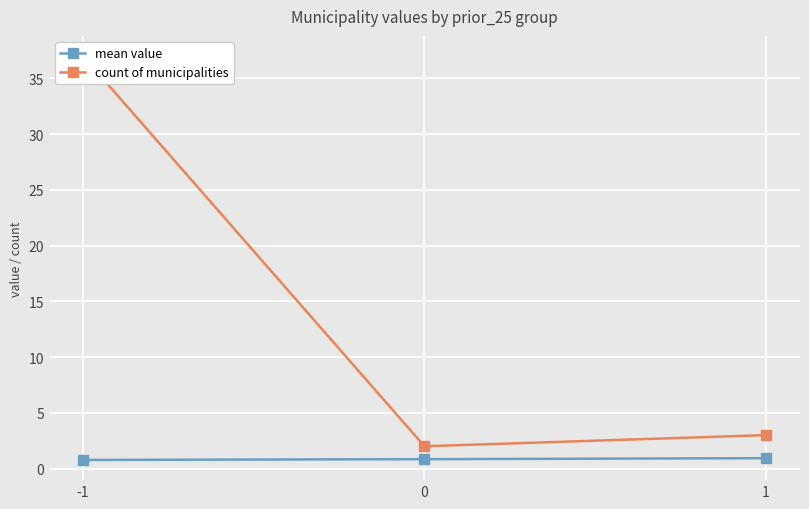

Reading left to right, transcribe all the data shown in this chart.

mean value: -1=0.8	0=0.8	1=0.9
count of municipalities: -1=37.0	0=2.0	1=3.0